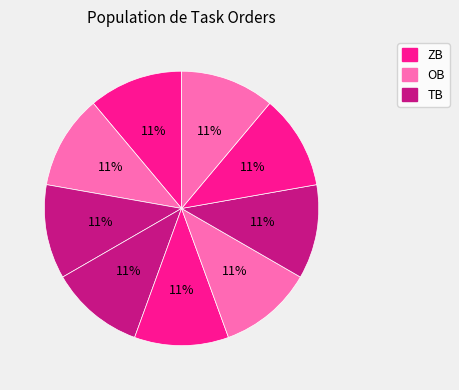

Does any single category account for the majority?

No